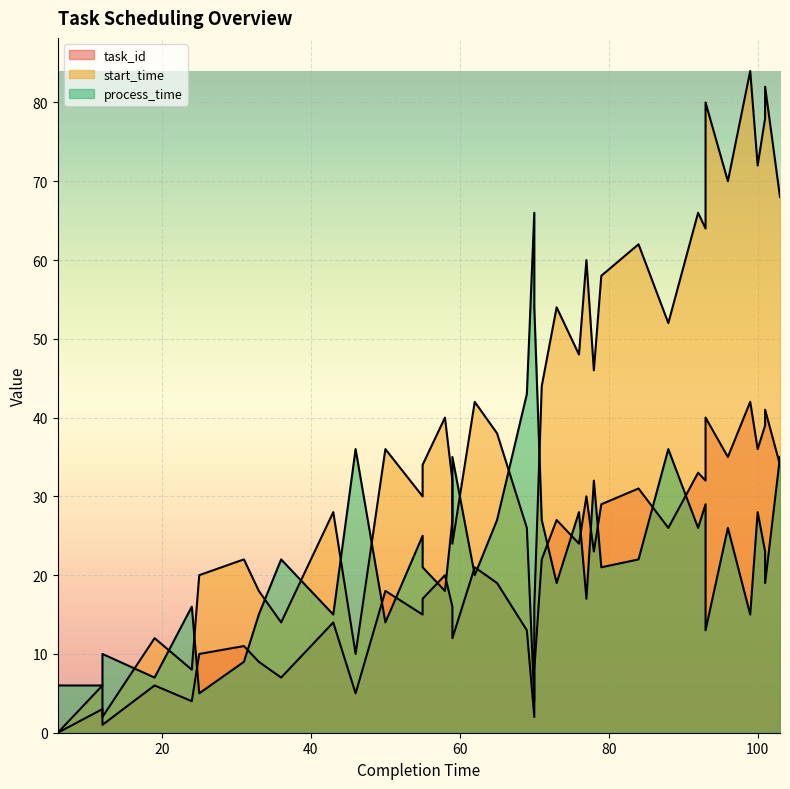

At which category does process_time reach its first local peak?

12